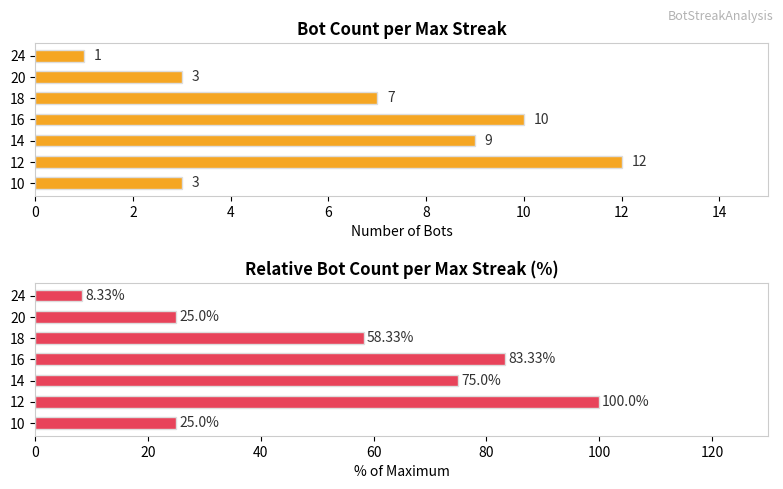

What is the value of the Bot Count bar at the 6th from the left?

12.0